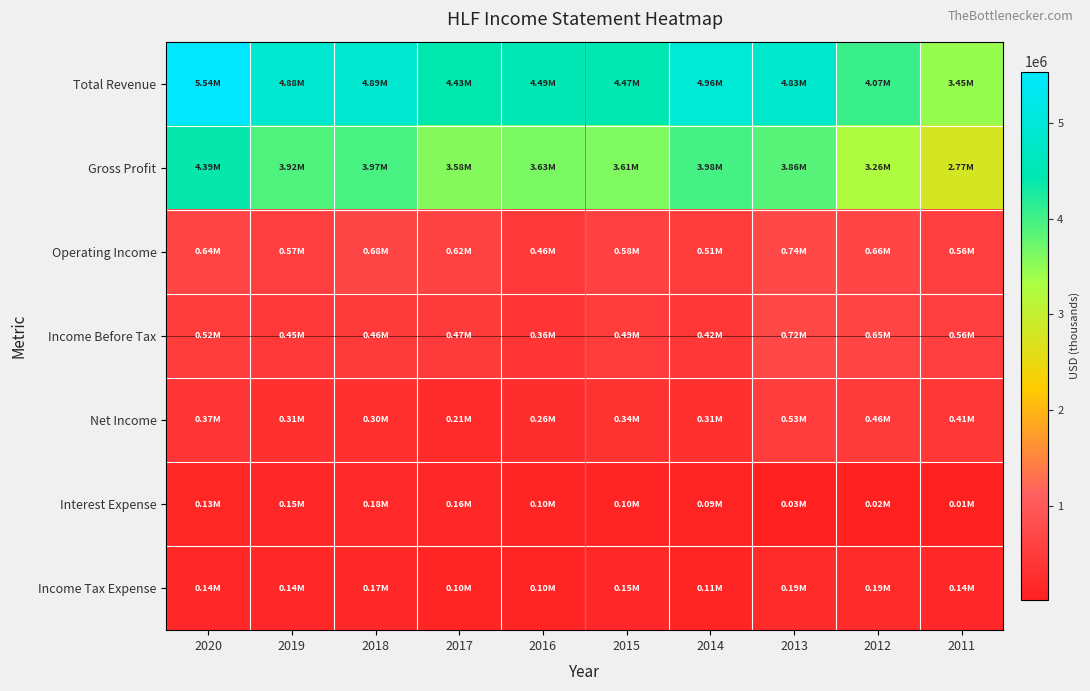

At which category is the sum across all series the highest?

2020